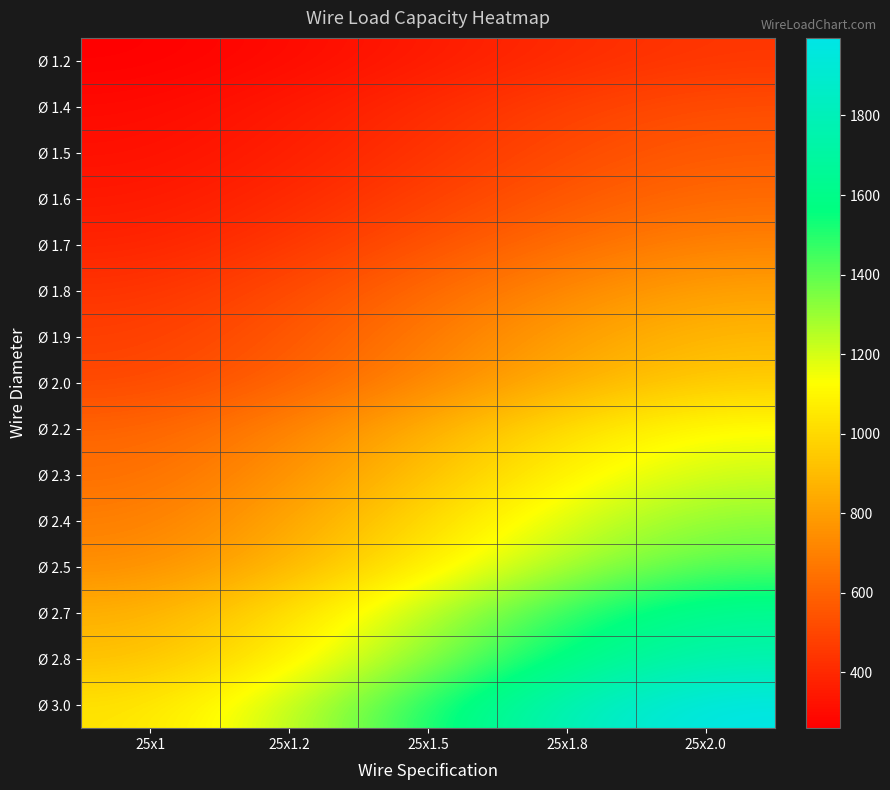

At which category does the chart reach its peak across all series?

25x2.0